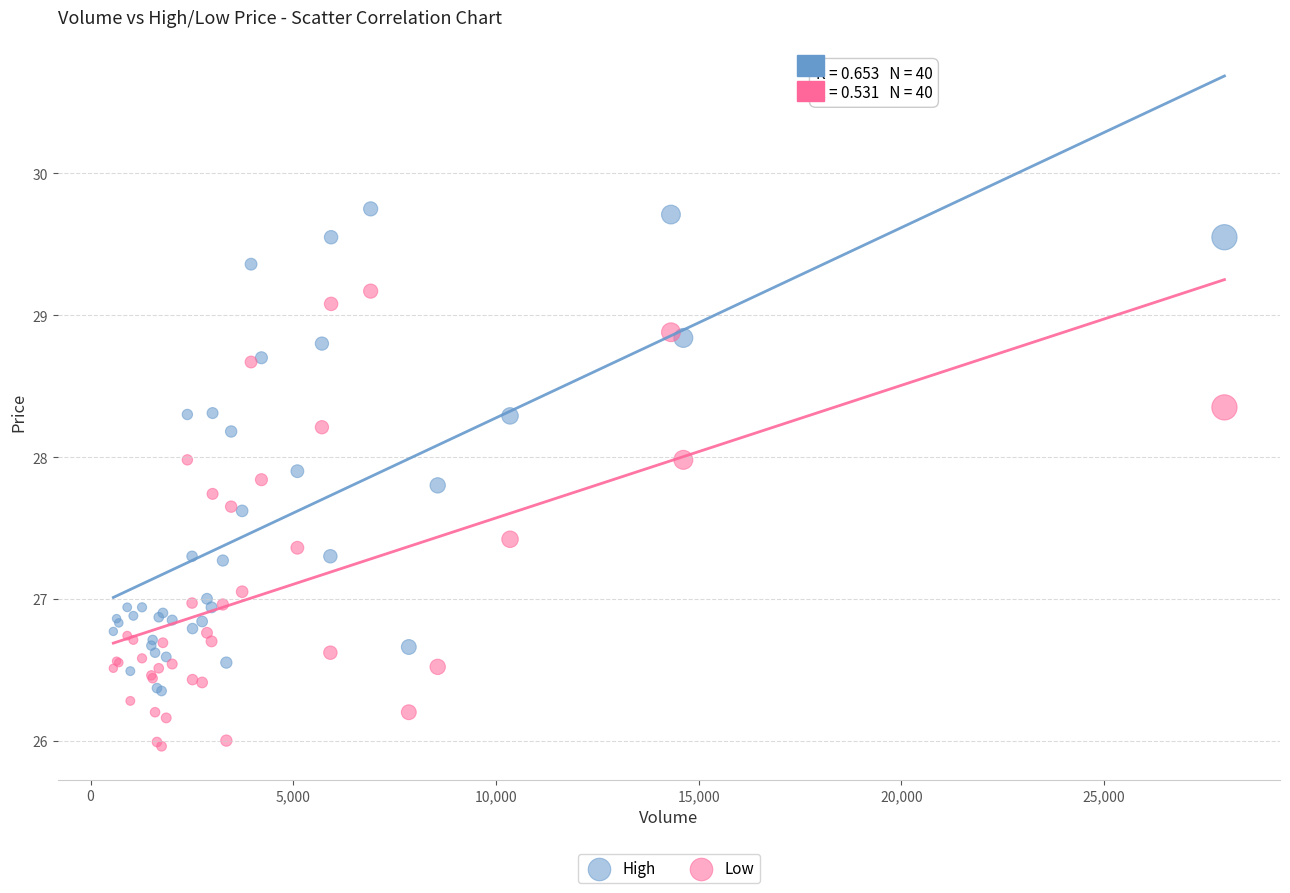

What are all the series names shown in the legend?

High, Low